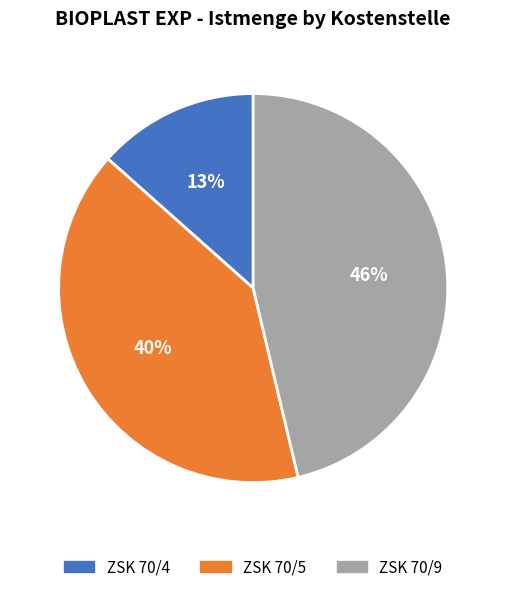

Which has a higher value, ZSK 70/5 or ZSK 70/9?

ZSK 70/9